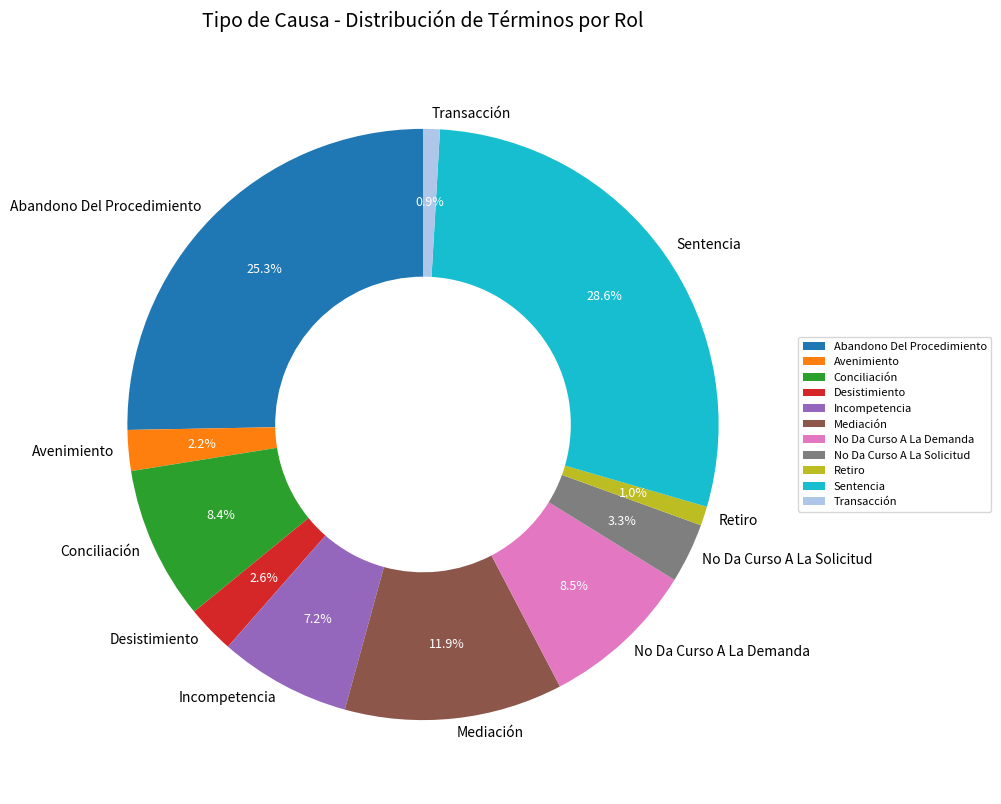

The Mediación slice represents 12% of the pie. True or false?

True